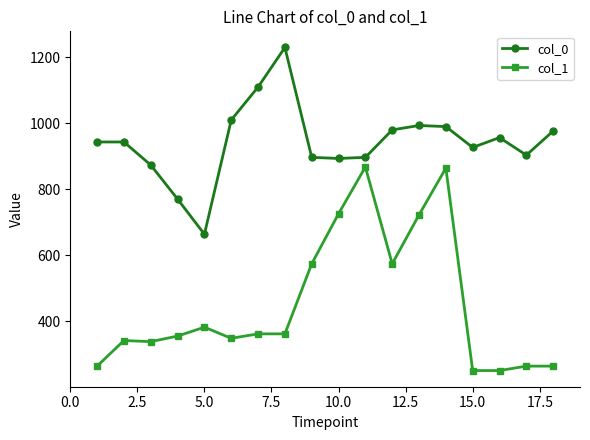

What is the difference between the maximum and second lowest values in the col_1 series?

617.6